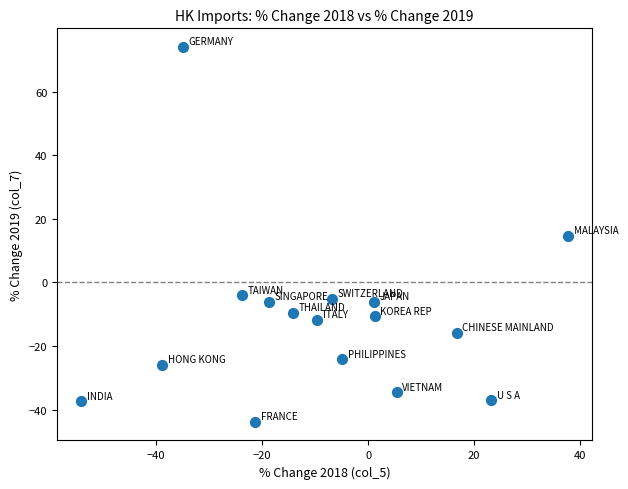

What is the range of X values (max minus min)?

91.9